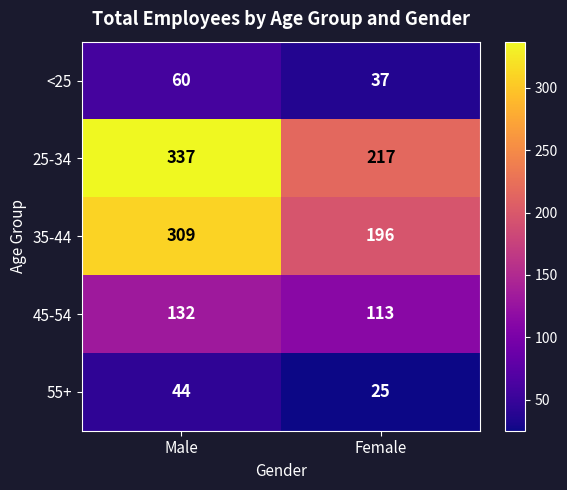

At how many categories does at least one series exceed 222?

1